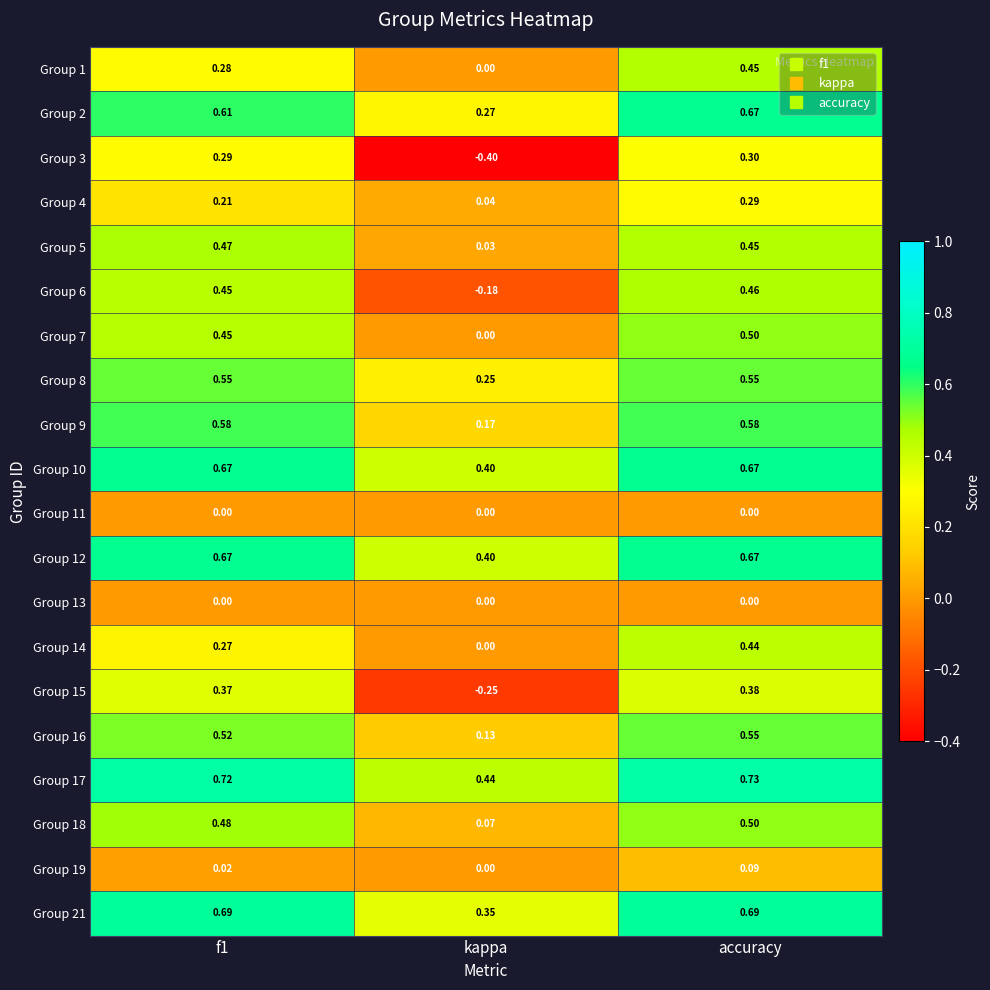

Where is Group 8 nearest to the value 0?

kappa